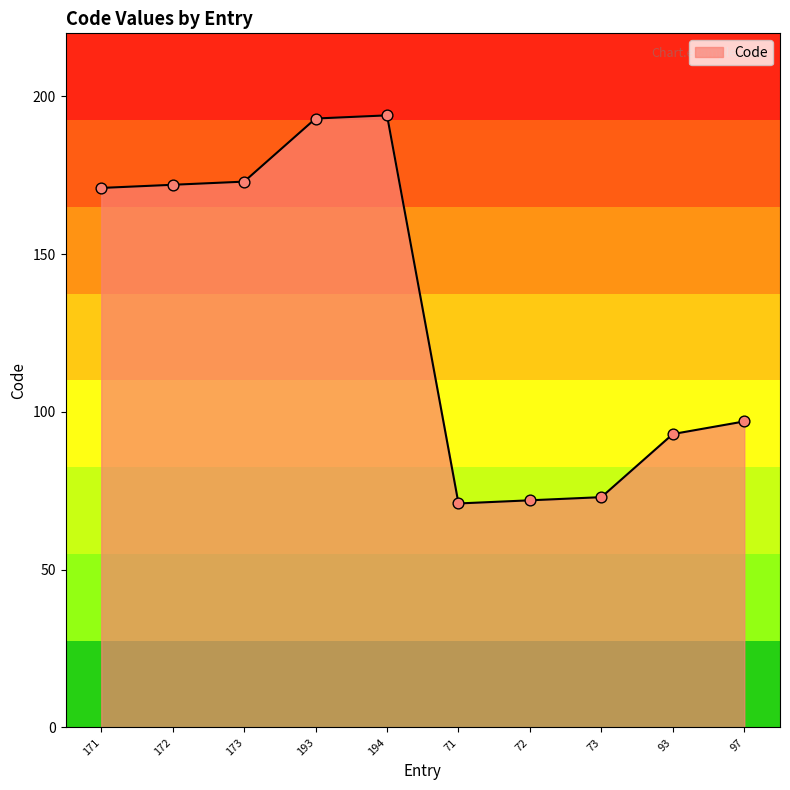

What is the change in value from 193 to 72?

-121